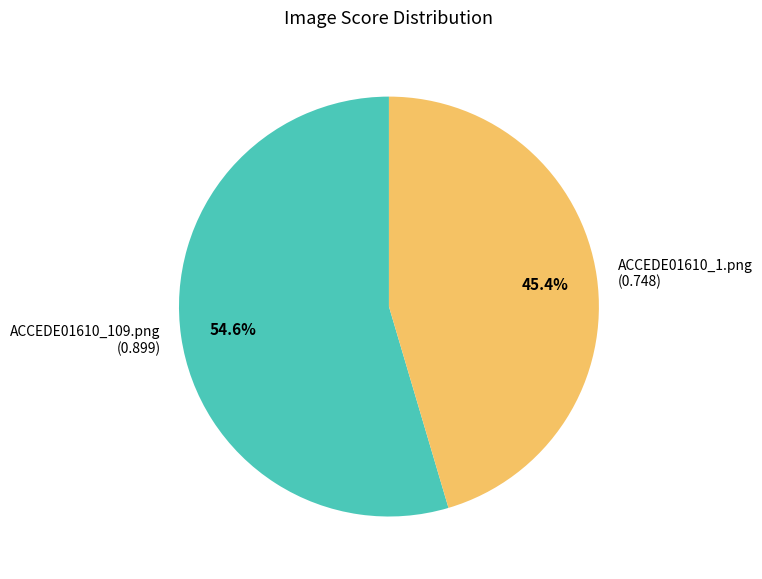

What percentage is the ACCEDE01610_1.png slice, to the nearest percent?

45%